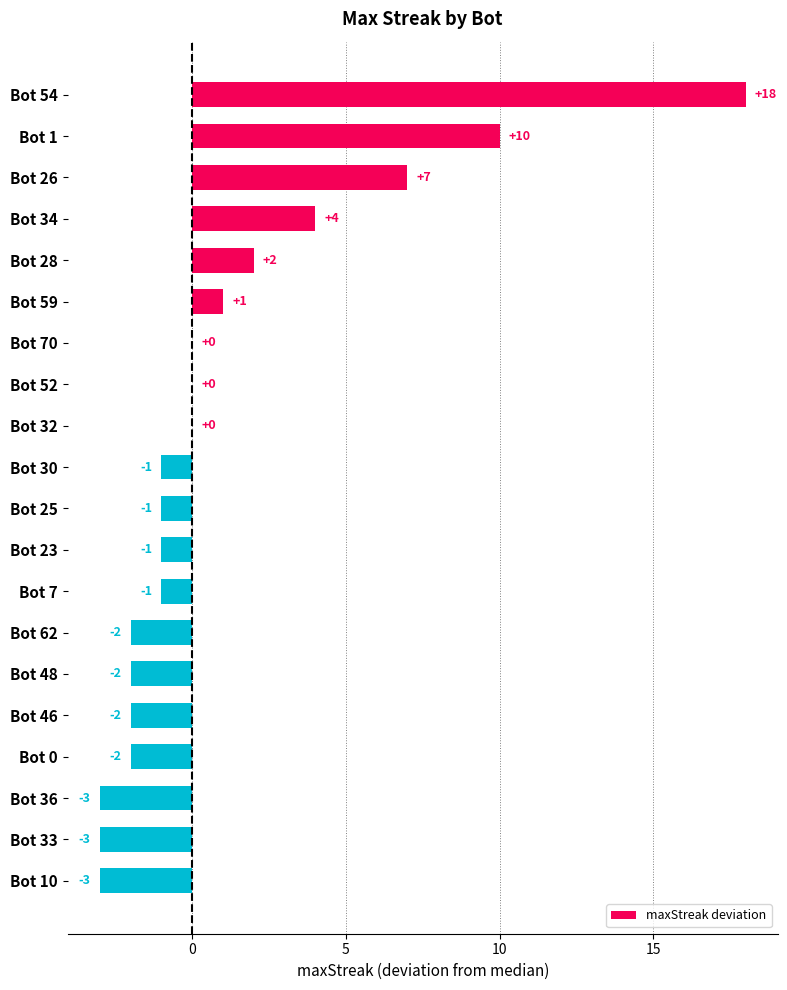

Which has a higher value, Bot 28 or Bot 0?

Bot 28